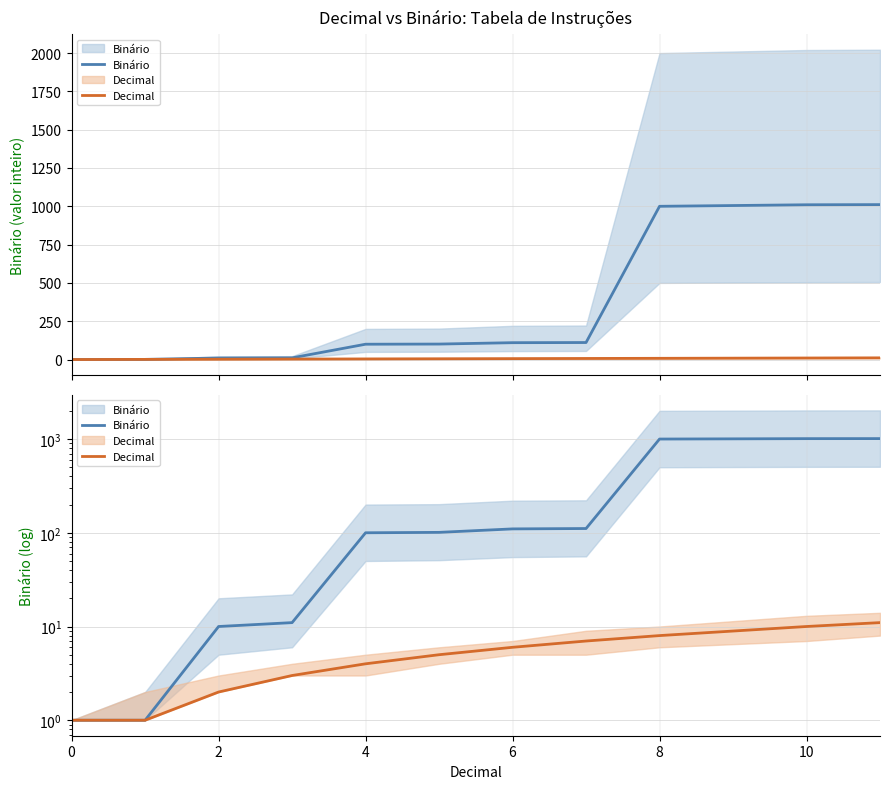

Which series has the widest spread of values?

Binário